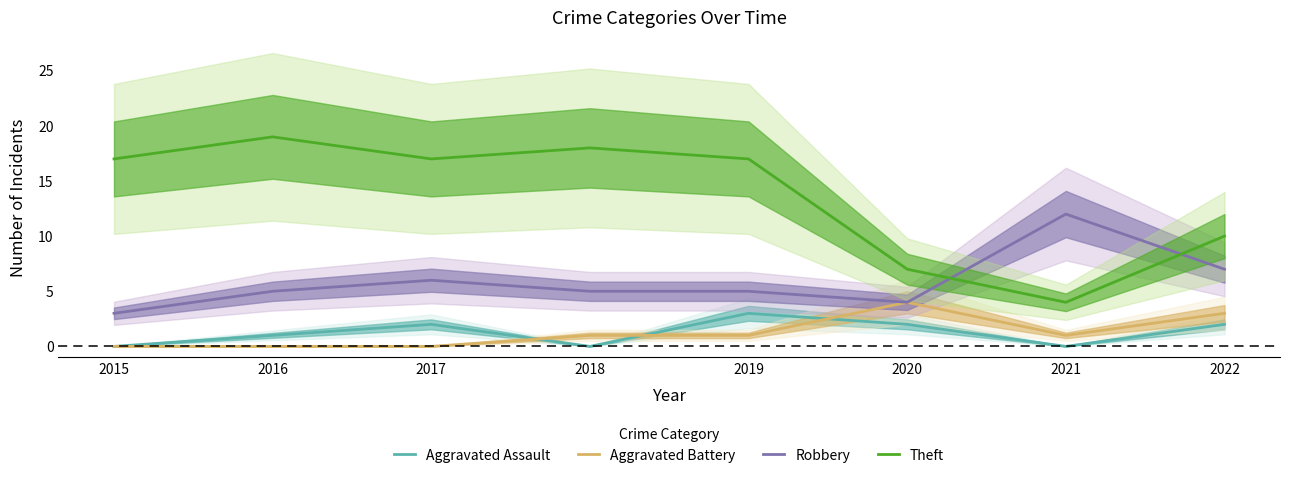

How many values in Aggravated Battery are above zero?

5